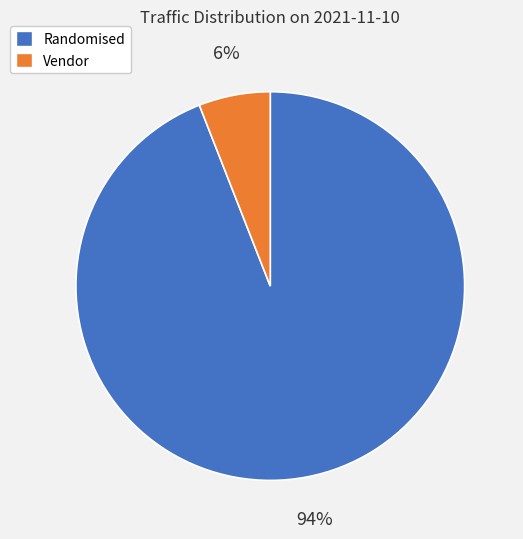

Between Randomised and Vendor, which is larger?

Randomised